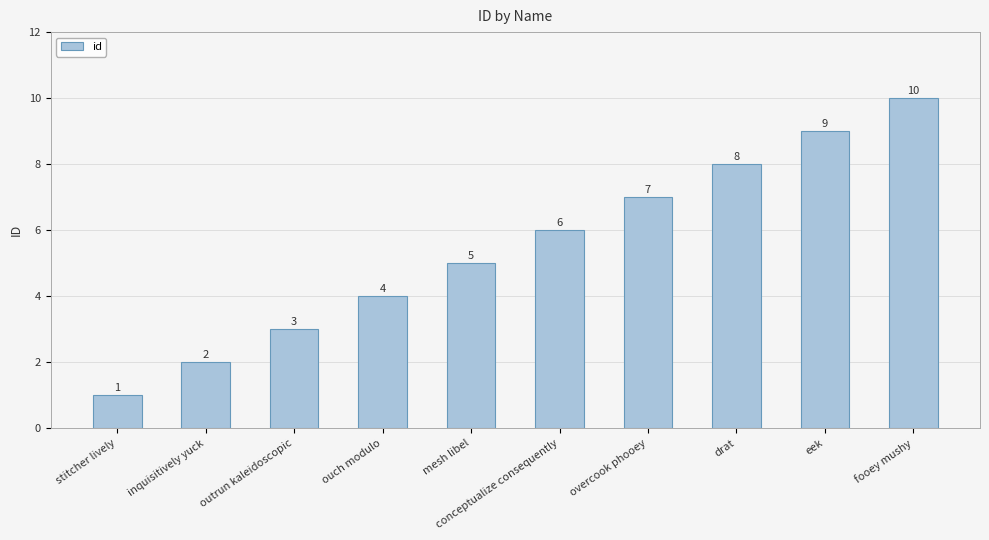

At which category does the chart reach its peak across all series?

fooey mushy